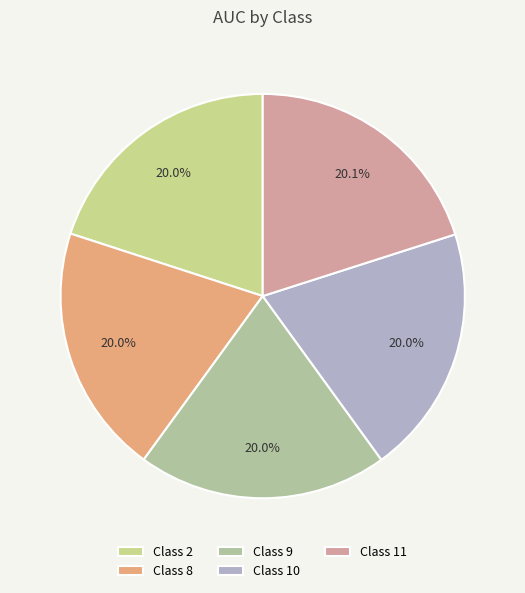

Count the number of slices in the pie.

5